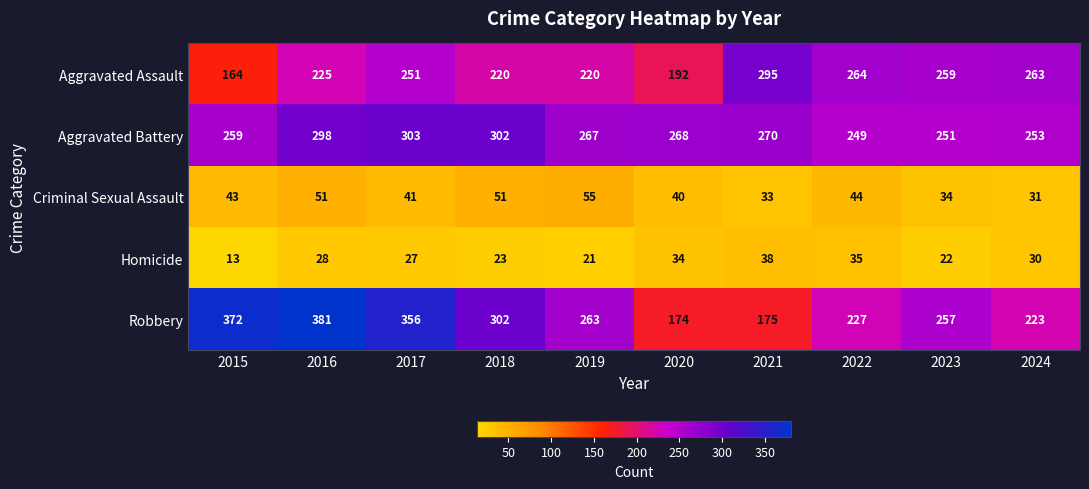

What is the approximate value of Homicide at 2018, to the nearest 10?

20